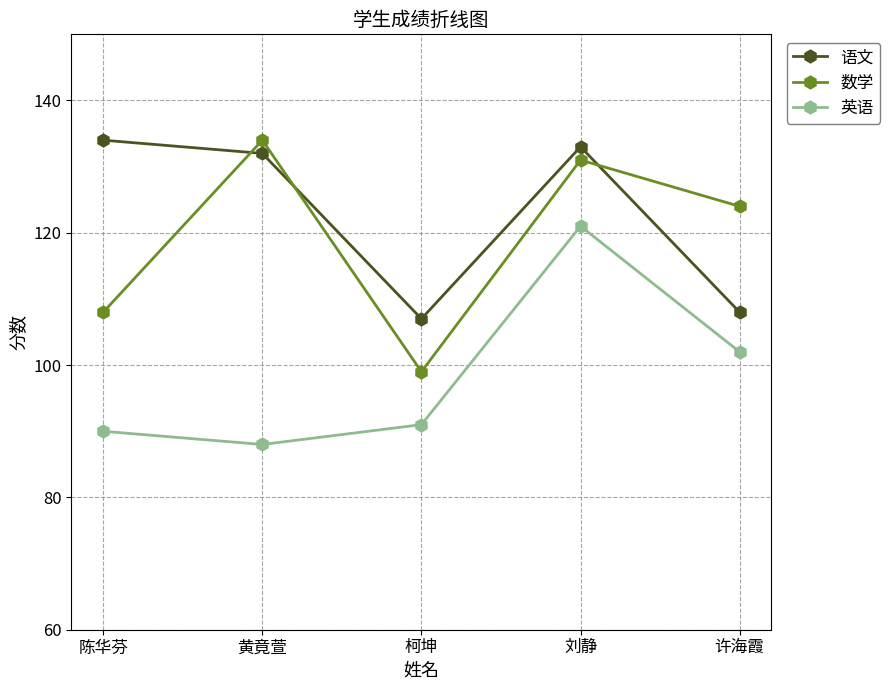

What is the difference between the highest and lowest values at 陈华芬?

44